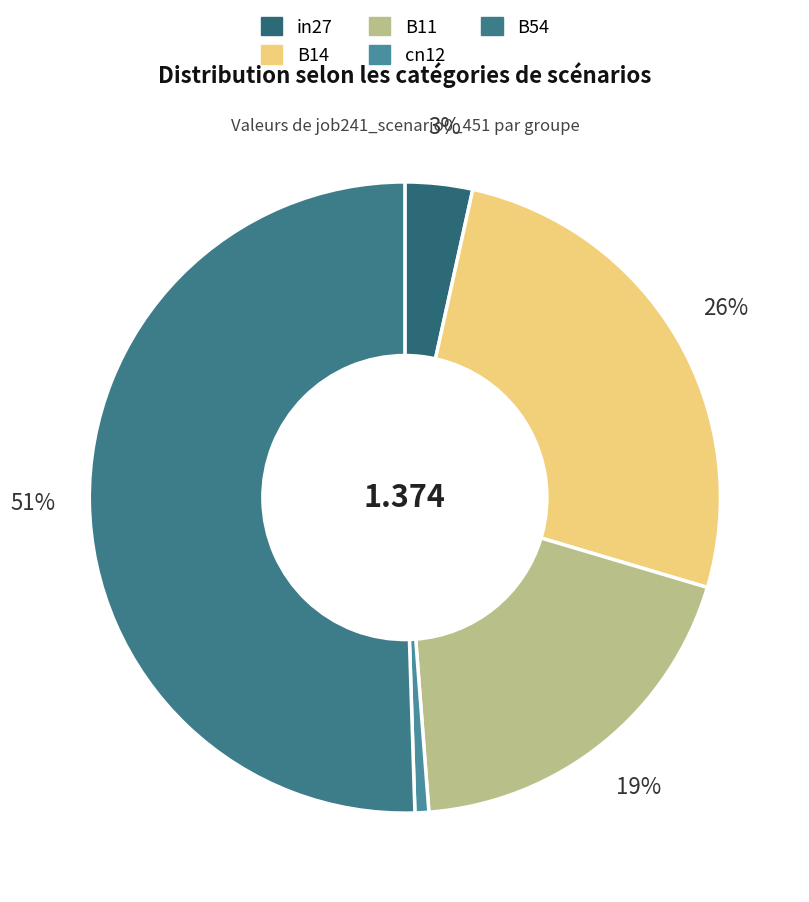

To the nearest percent, what percentage of the pie is cn12?

1%